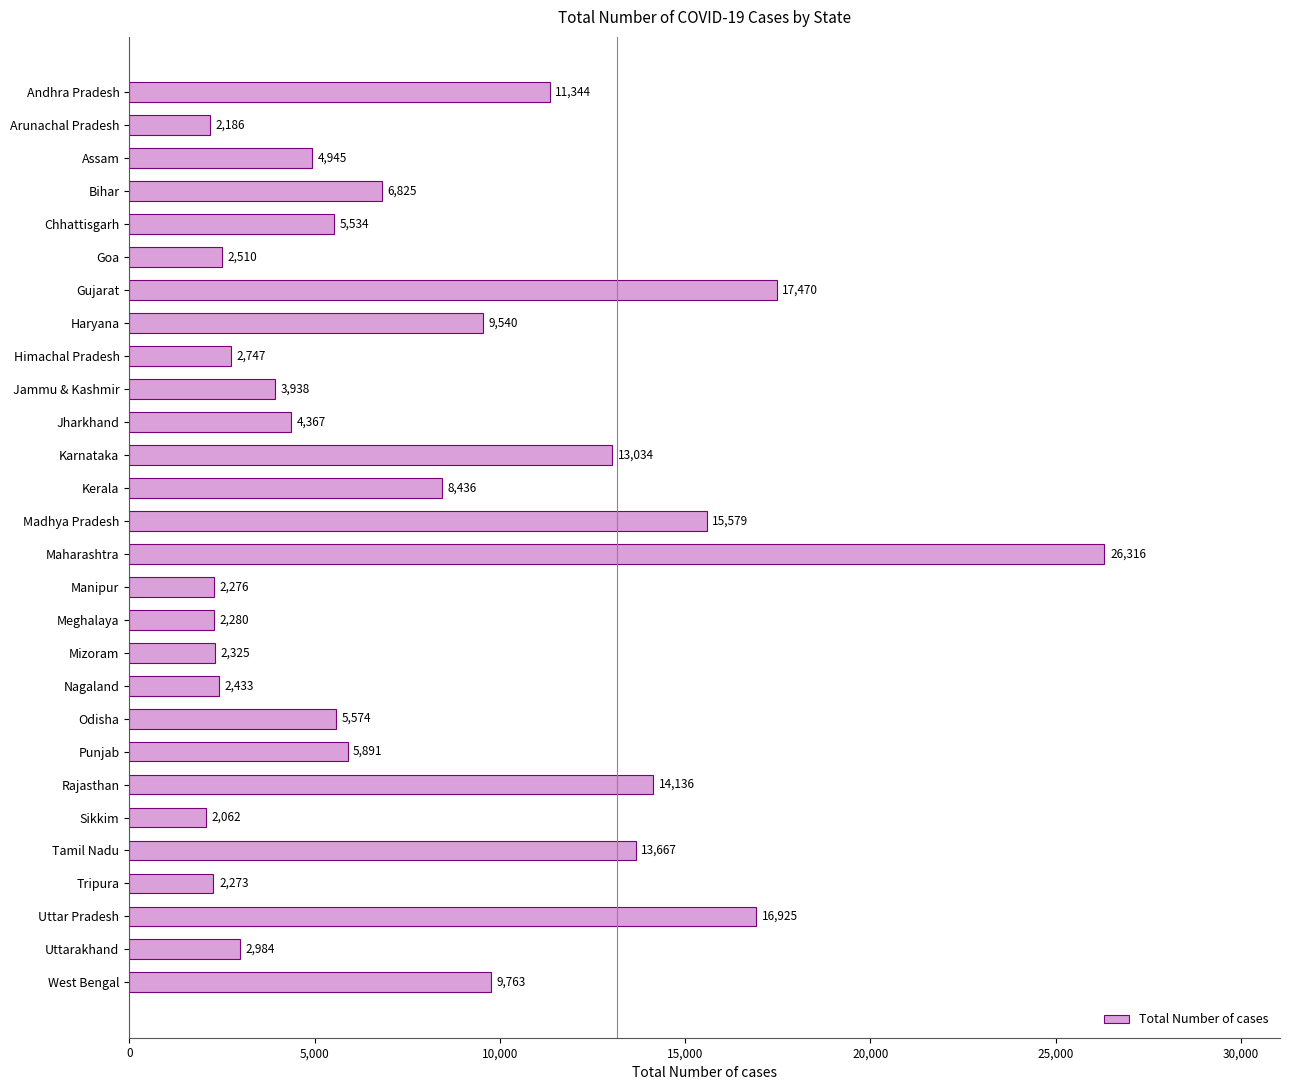

Is it true that the value at Himachal Pradesh is 2747?

True